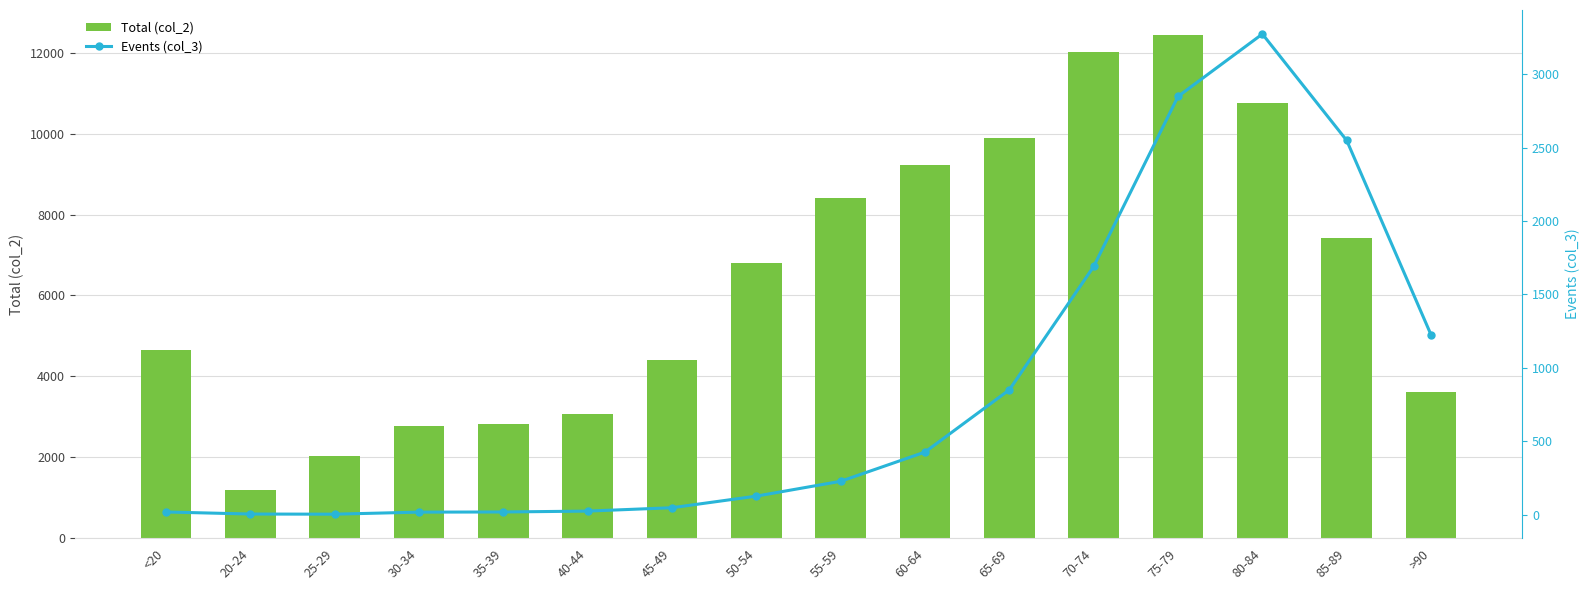

What is the difference between the maximum and second lowest values in the Total (col_2) series?

10396